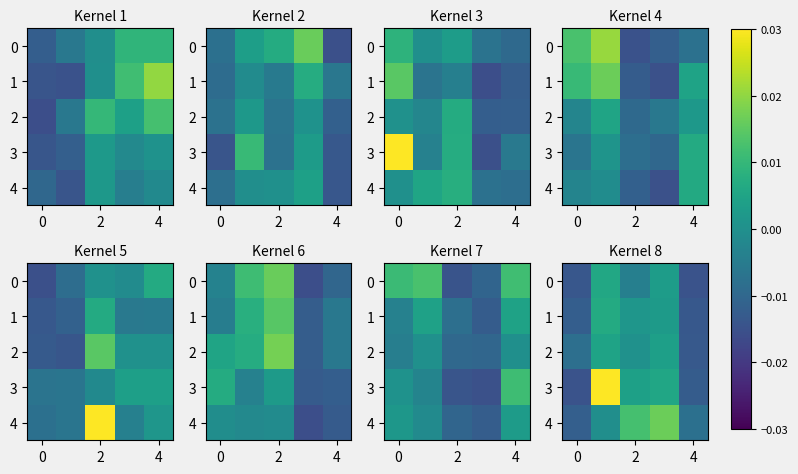

At how many categories does at least one series exceed 0?

3